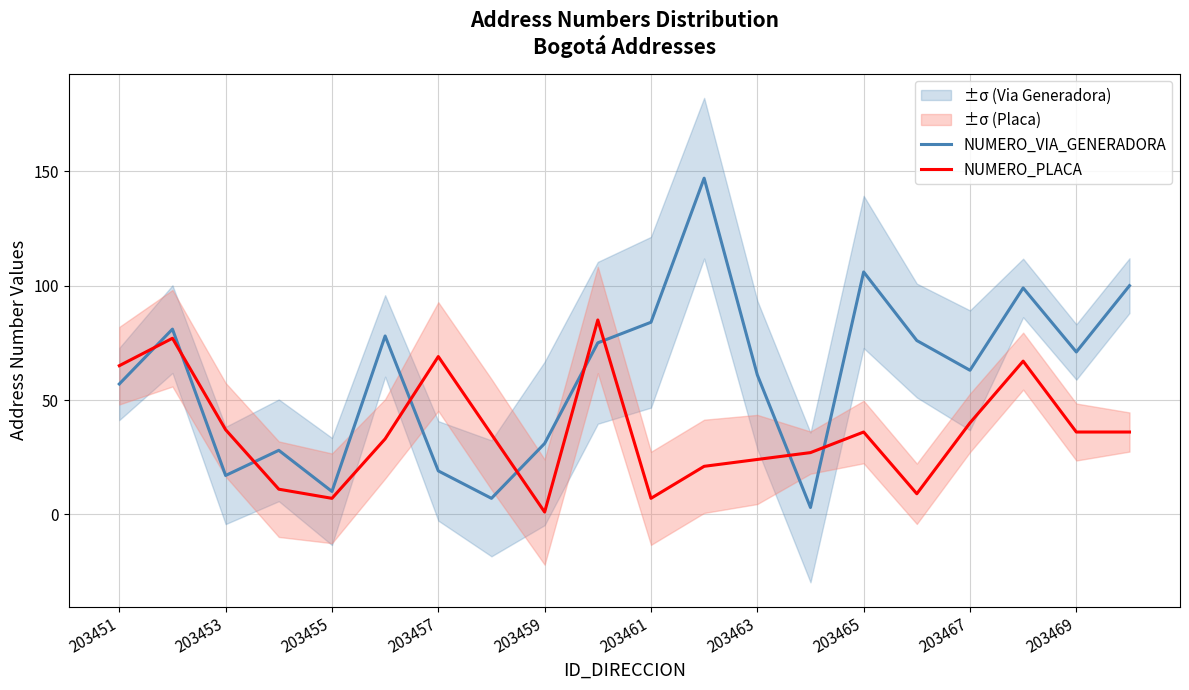

What is the sum of all NUMERO_VIA_GENERADORA values?

1213